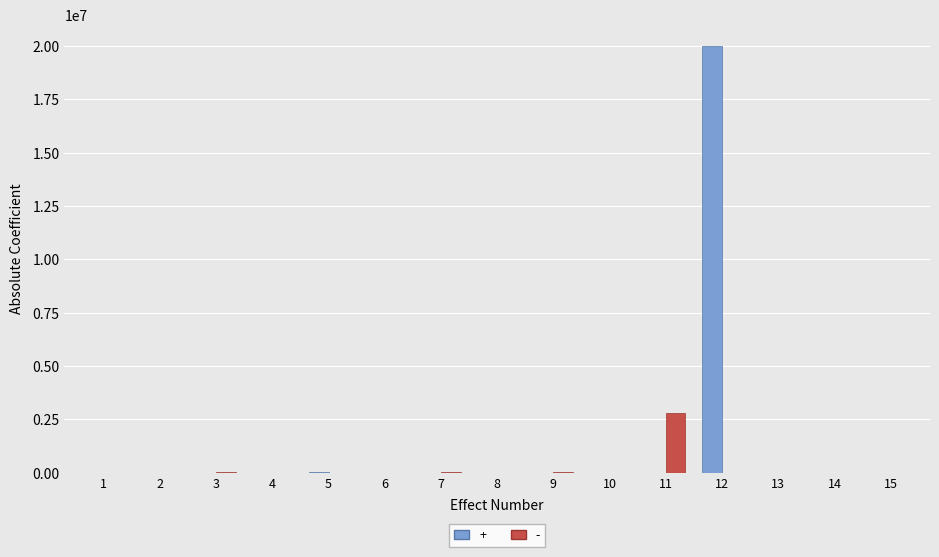

What is the greatest value displayed?

20000210.0